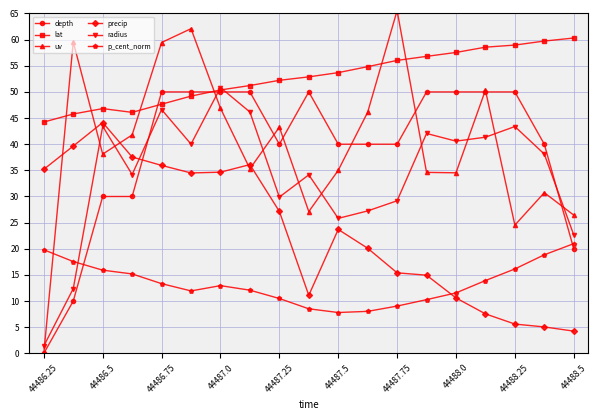

What is the value of the radius point at the 8th from the left?

46.2